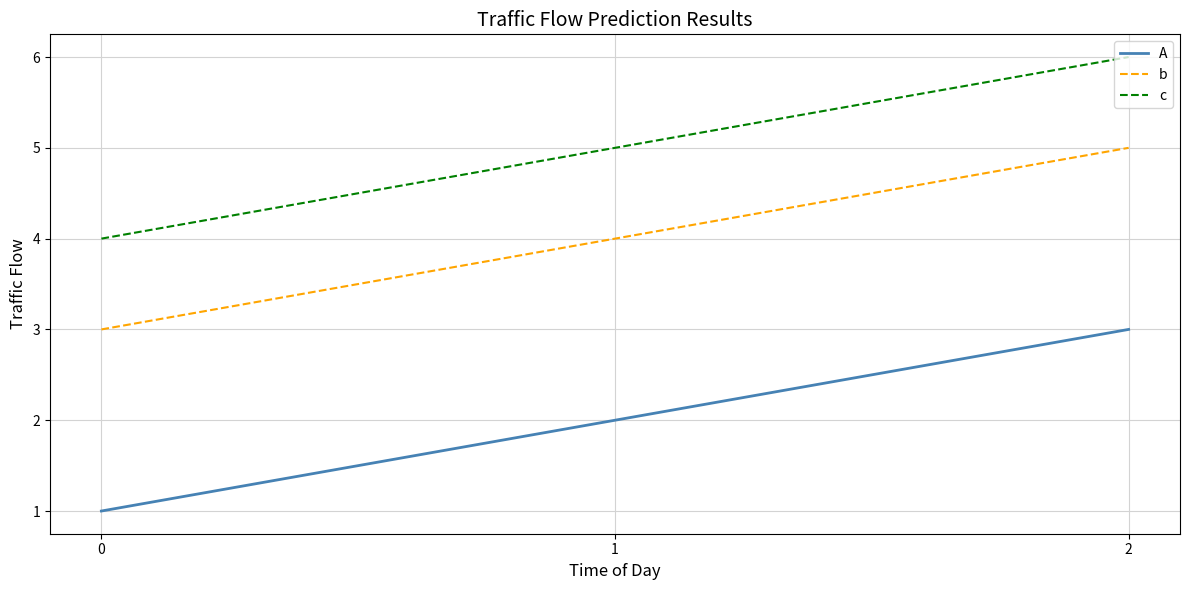

Does the chart display data point markers on the line(s)?

No